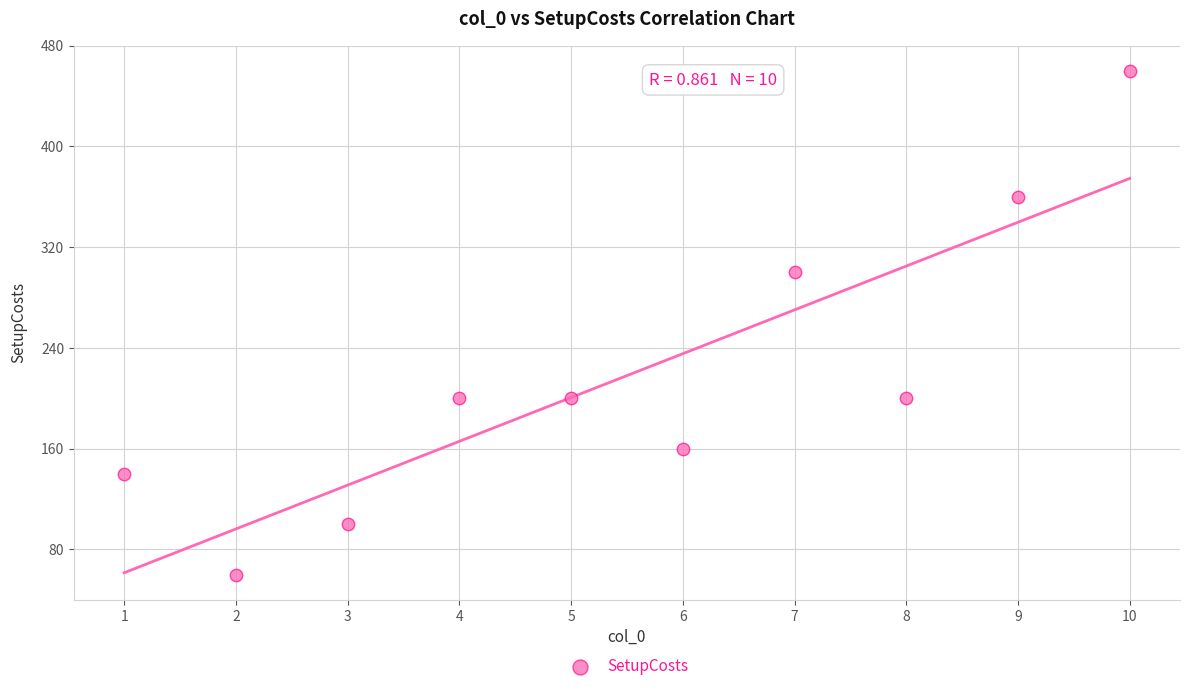

What Y value in the scatter plot is closest to 260?

300